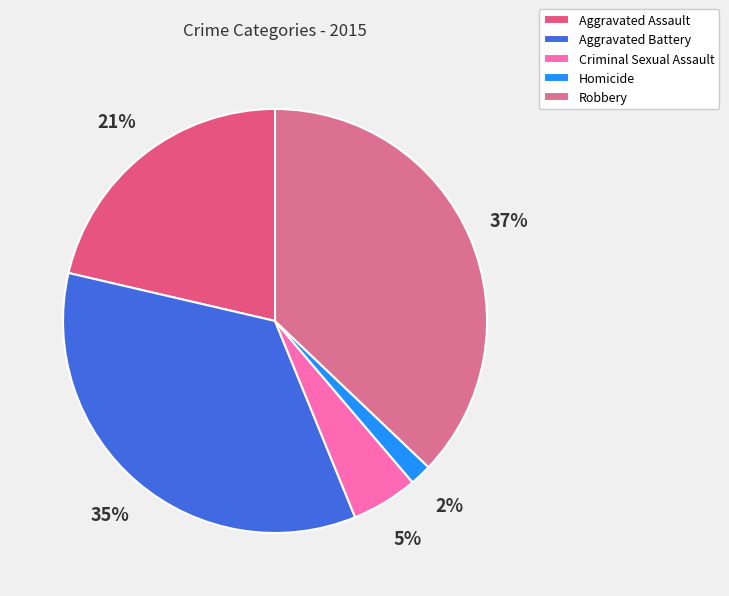

What is the largest slice in the pie chart?

Robbery